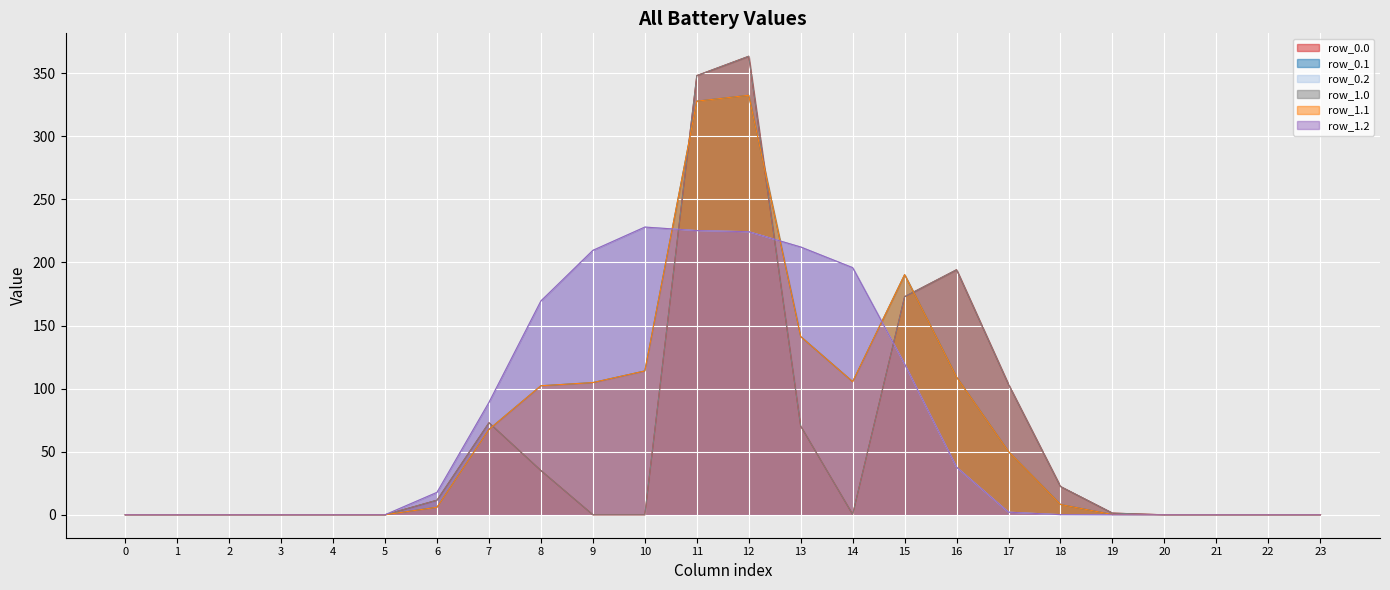

Which category has the highest value in the row_0.1 series?

12